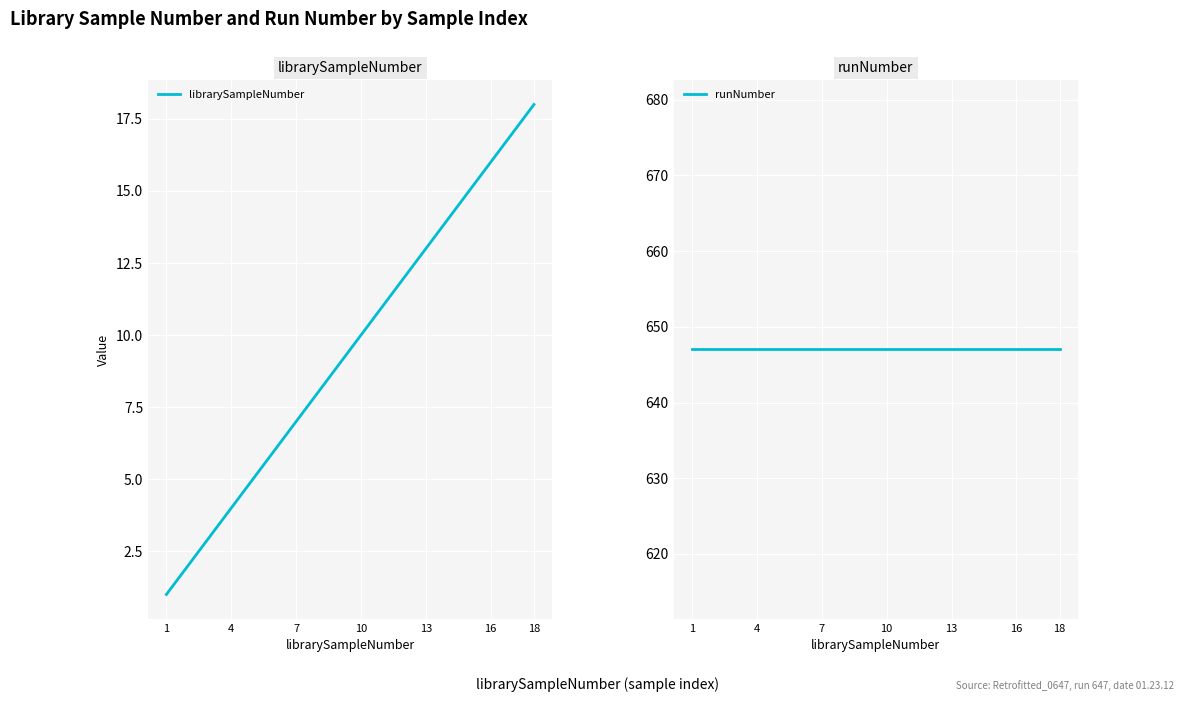

True or false: runNumber and librarySampleNumber intersect in this chart.

False